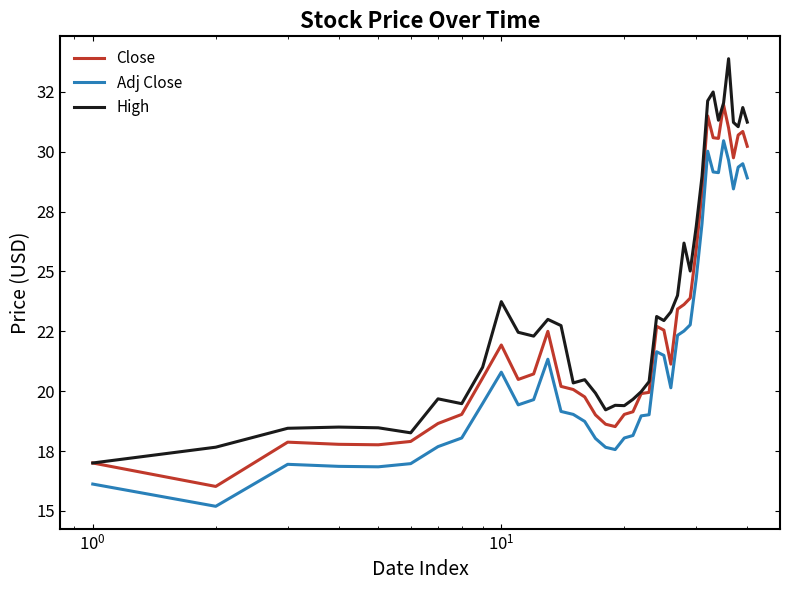

True or false: Adj Close and Close cross at least once.

False